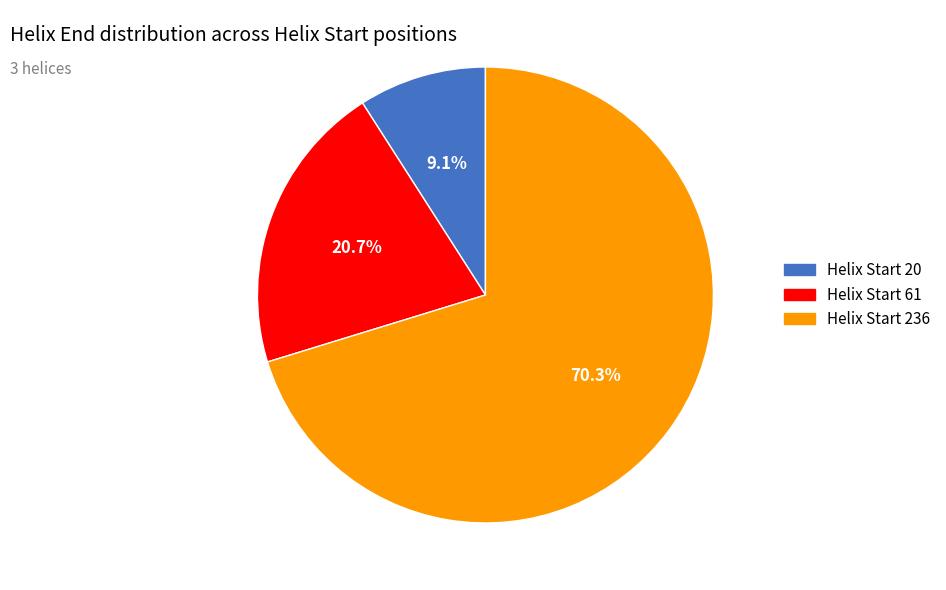

What is the ratio of the value at Helix Start 20 to the value at Helix Start 61?

0.4